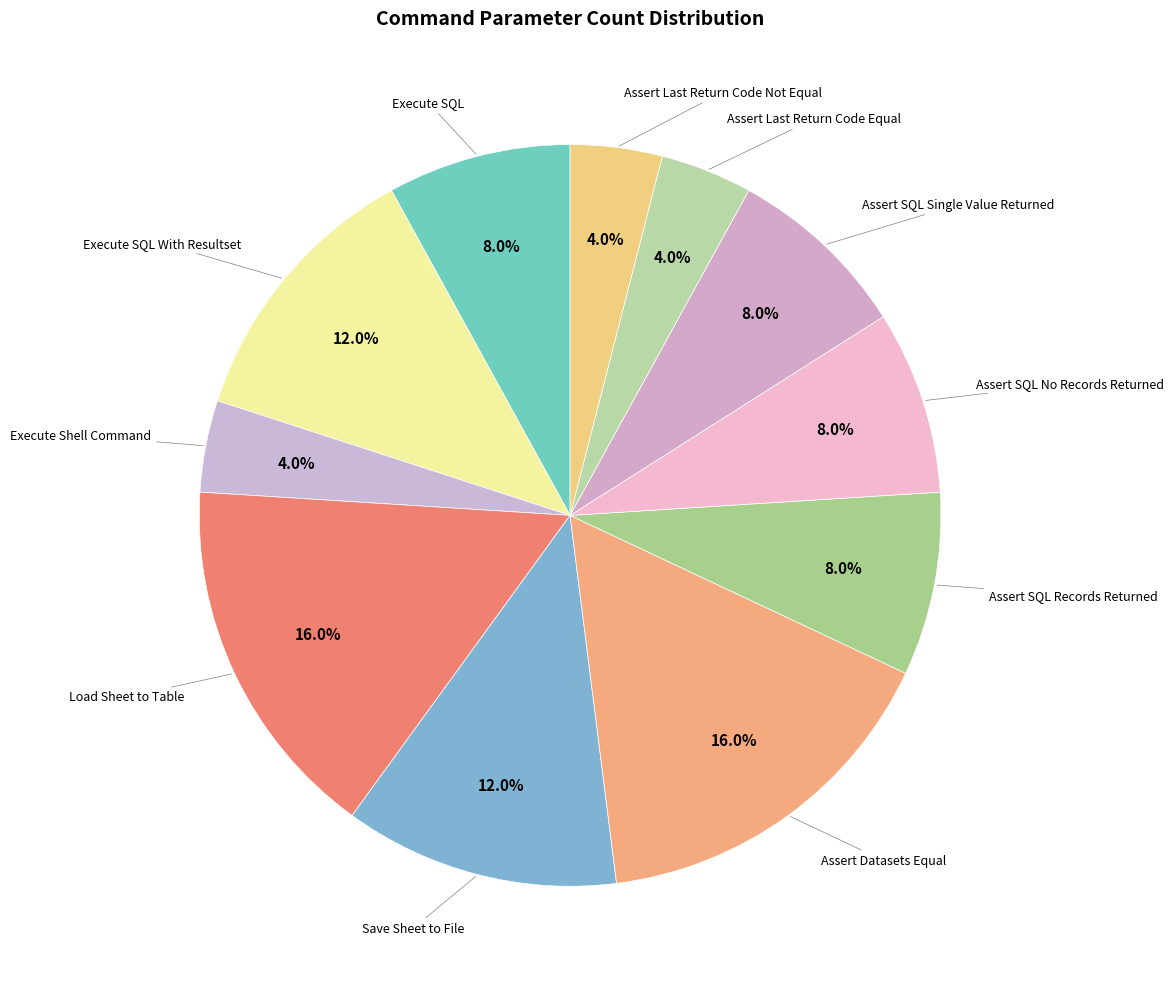

What is the ratio of the value at Assert Datasets Equal to the value at Assert SQL Single Value Returned?

2.0